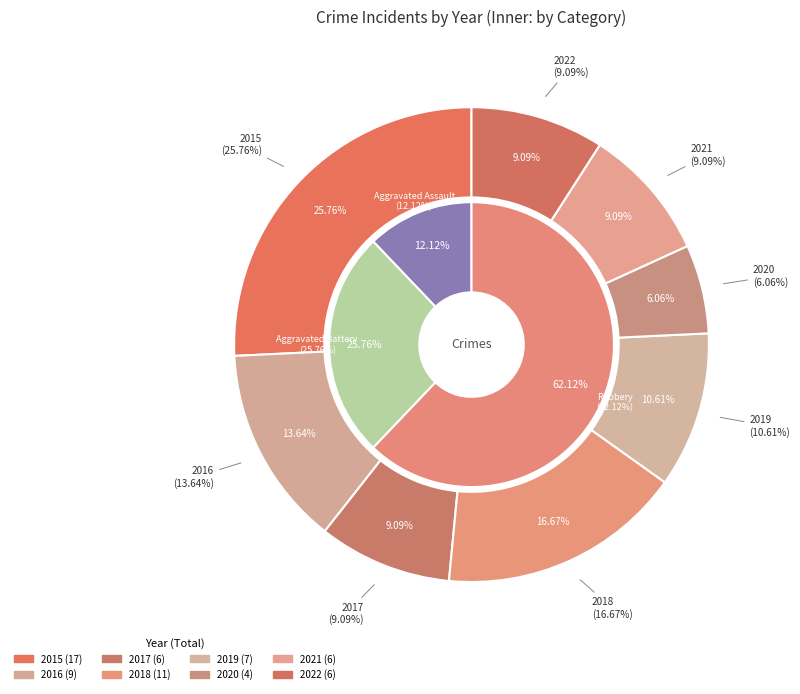

What is the largest slice in the pie chart?

2015